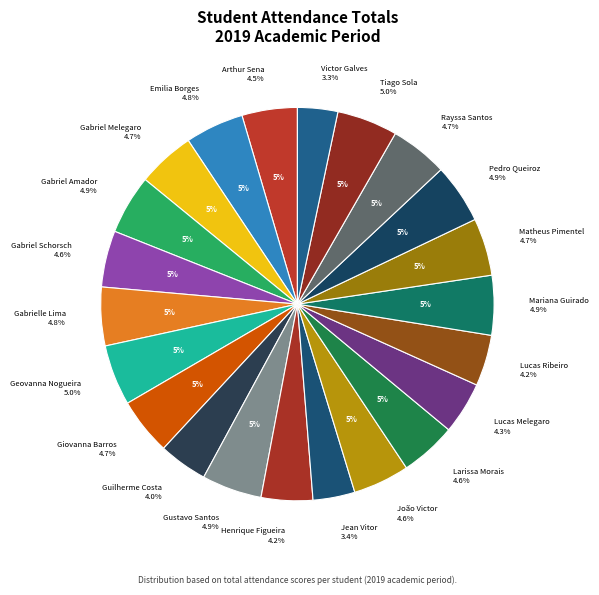

Between Matheus Rodrigues Pimentel and Giovanna Rocha Barros, which is larger?

Matheus Rodrigues Pimentel